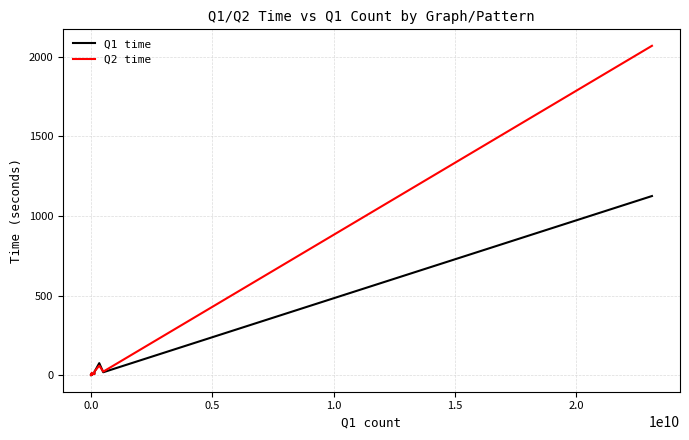

Rank the series by their average value, from highest to lowest.

Q2 time, Q1 time